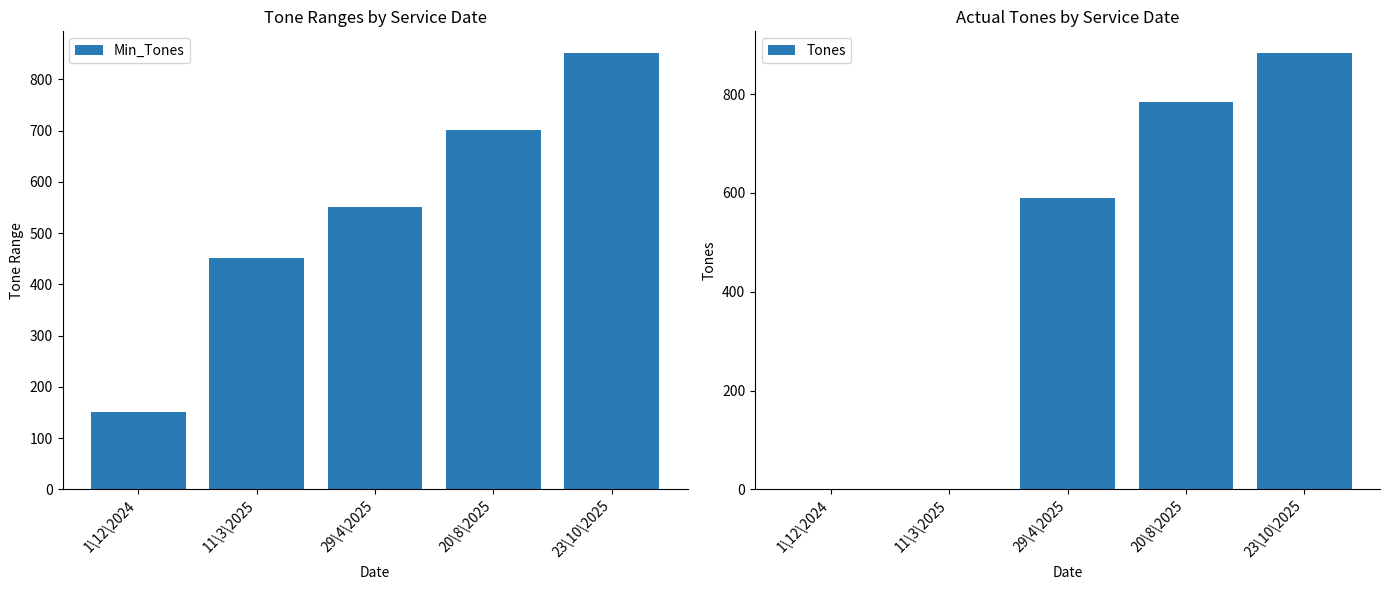

Reading left to right, transcribe all the data shown in this chart.

Min_Tones: 151	451	551	701	851
Tones: 0	0	590	785	883